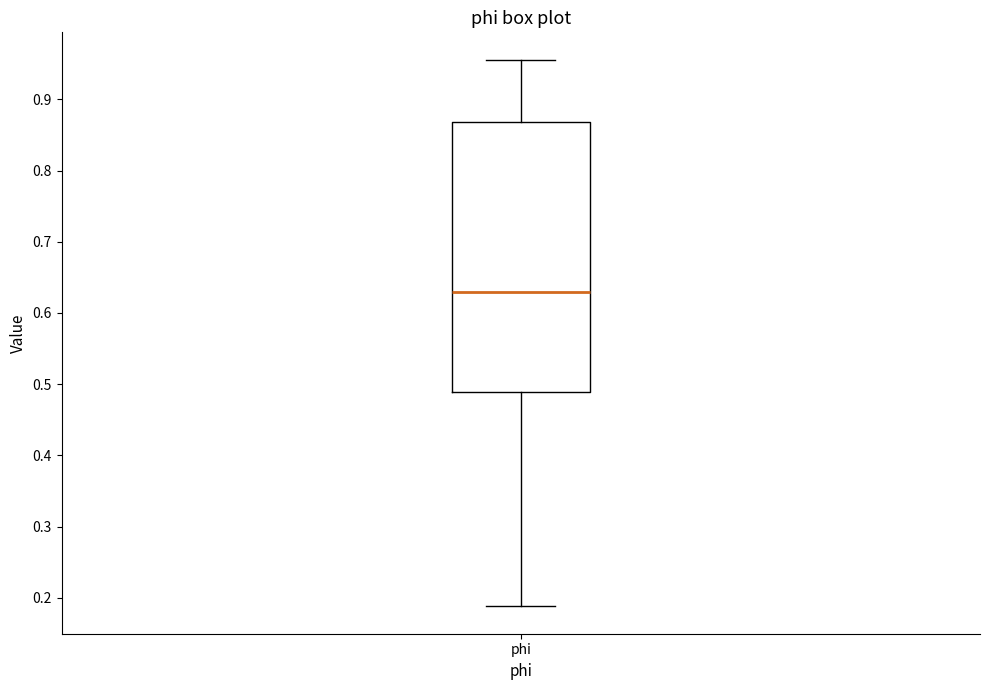

Read this box plot against the y-axis: the position of the median line, the range covered by the box, and the ends of both whiskers. The values are not printed on the chart, so give them approximately, as read against the axis.

median 0.63, box 0.49 to 0.87, whiskers 0.19 to 0.96